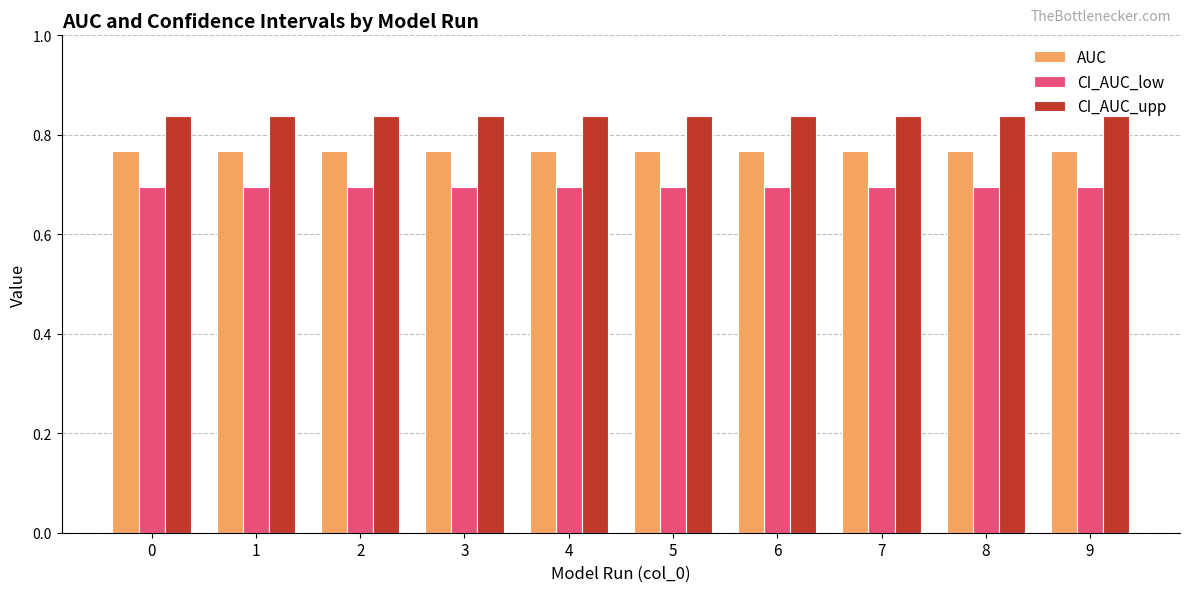

What is the approximate value of CI_AUC_low at 8?

0.7